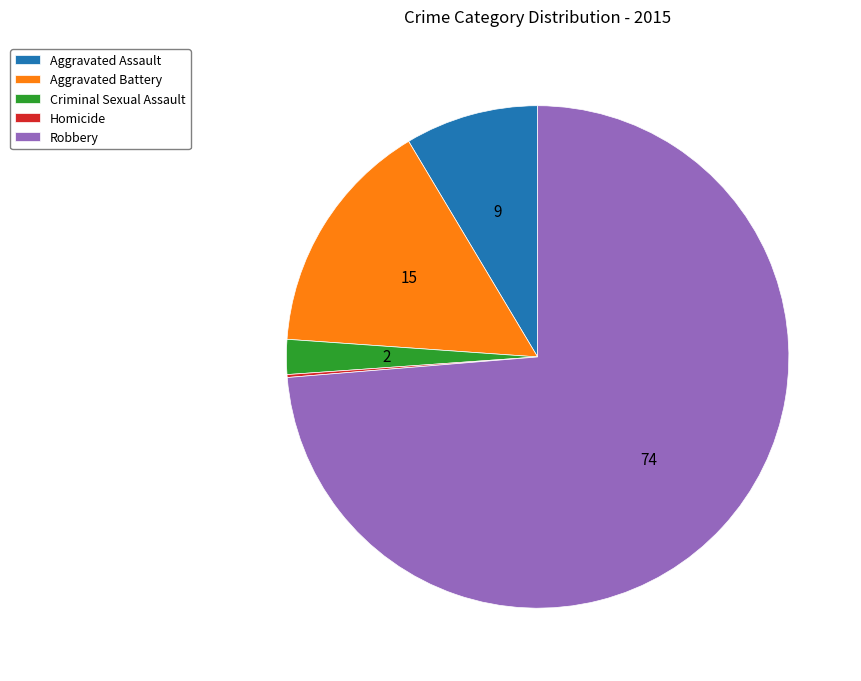

Which slice is the largest?

Robbery